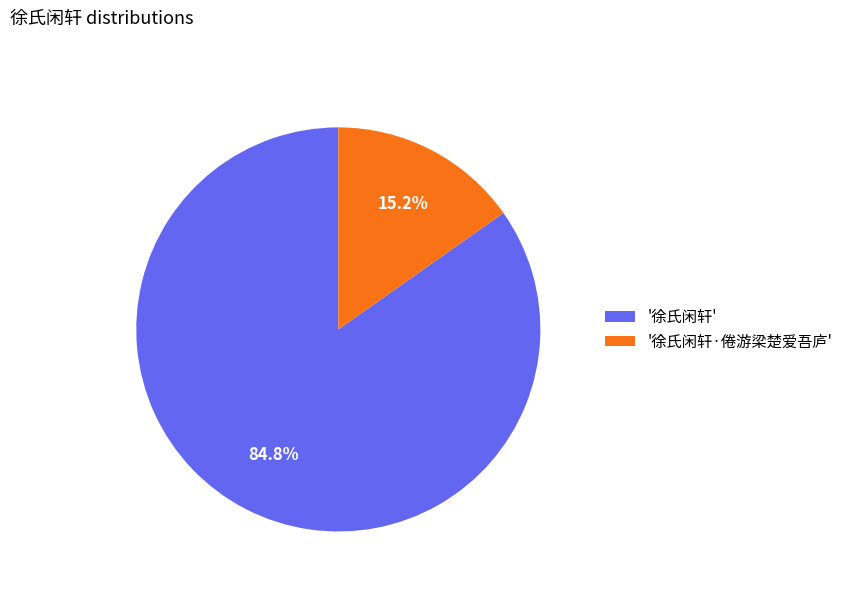

Rank the categories by value from lowest to highest.

'徐氏闲轩·倦游梁楚爱吾庐', '徐氏闲轩'